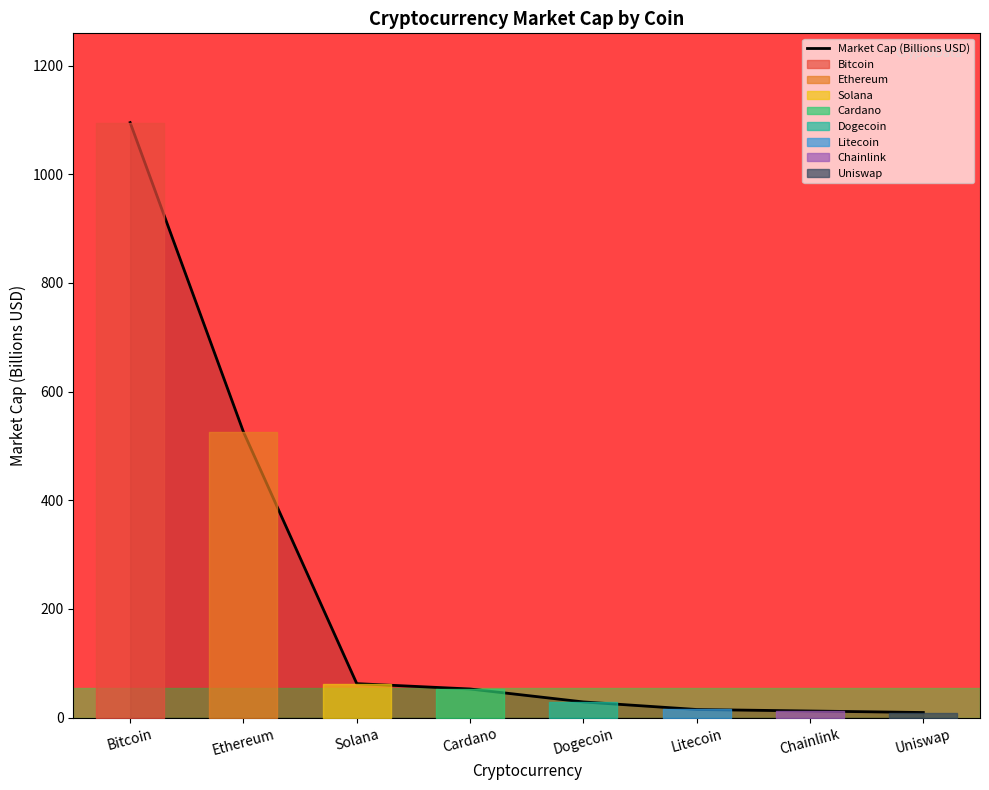

Which label corresponds to the largest value in the chart?

Bitcoin